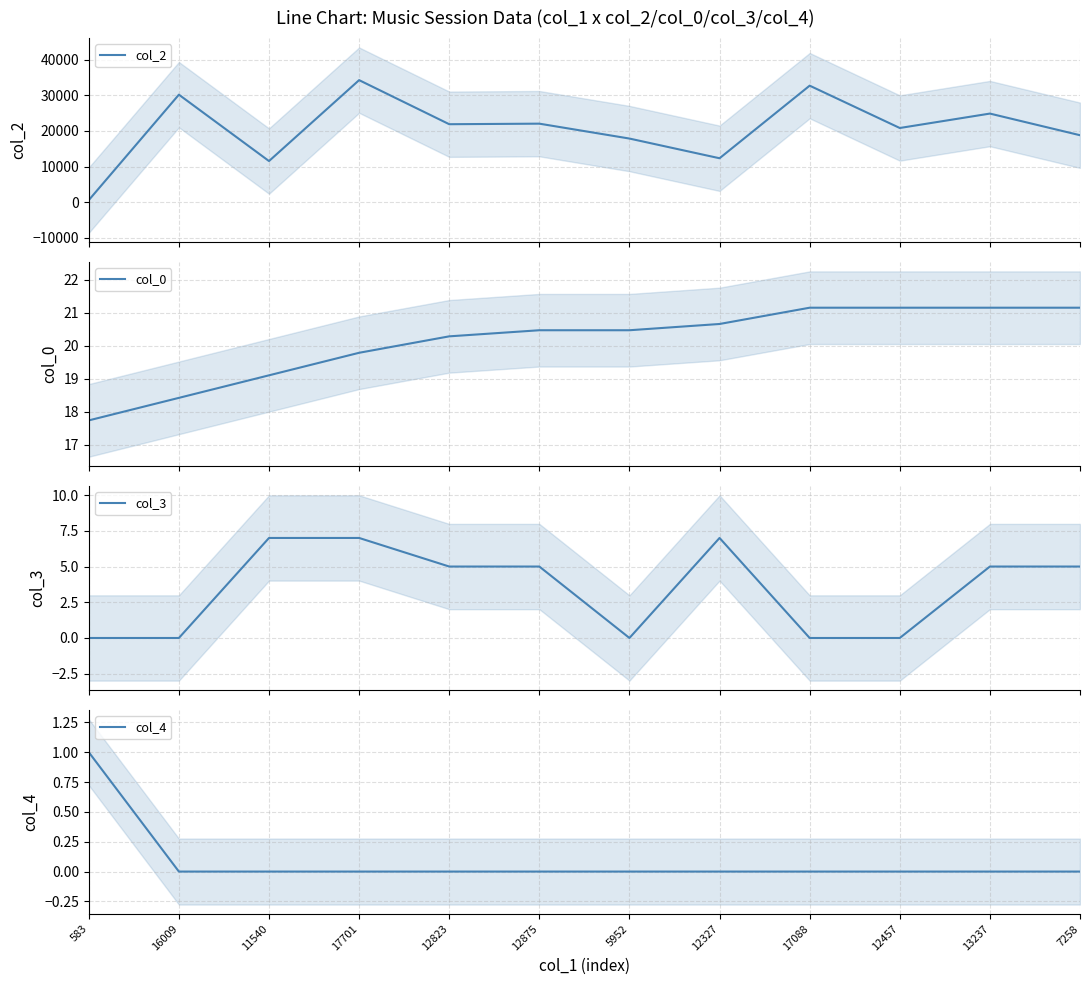

Does the chart display data point markers on the line(s)?

No